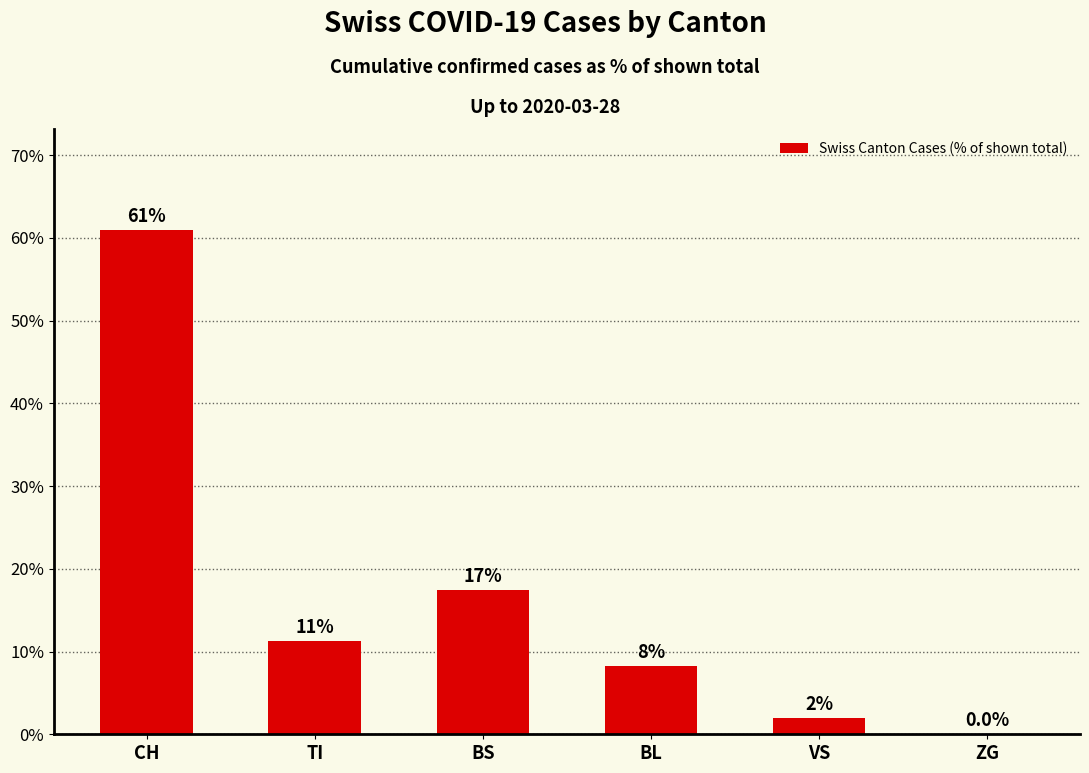

At which label is the value closest to 30?

BS